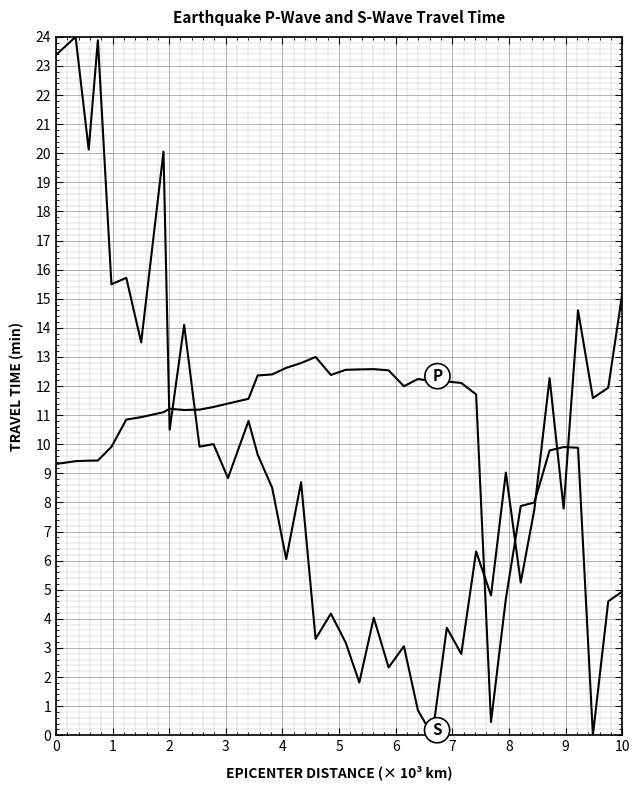

Does the chart display data point markers on the line(s)?

No